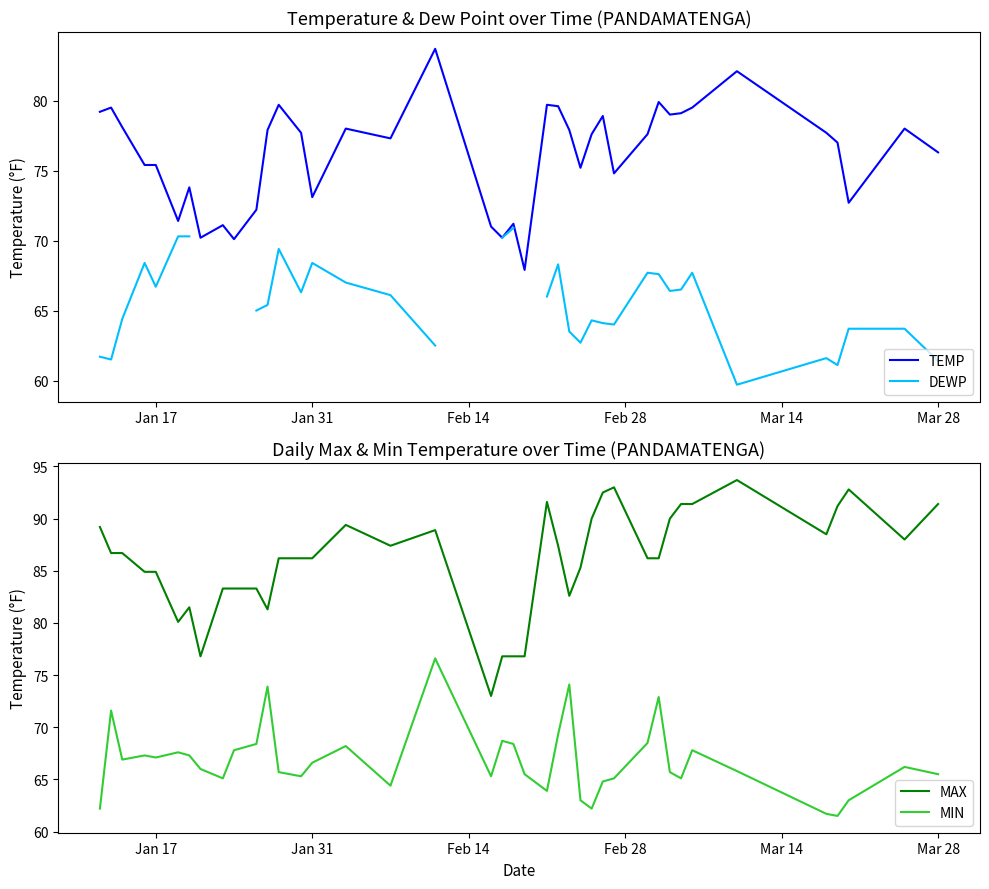

True or false: MIN and MAX cross at least once.

False